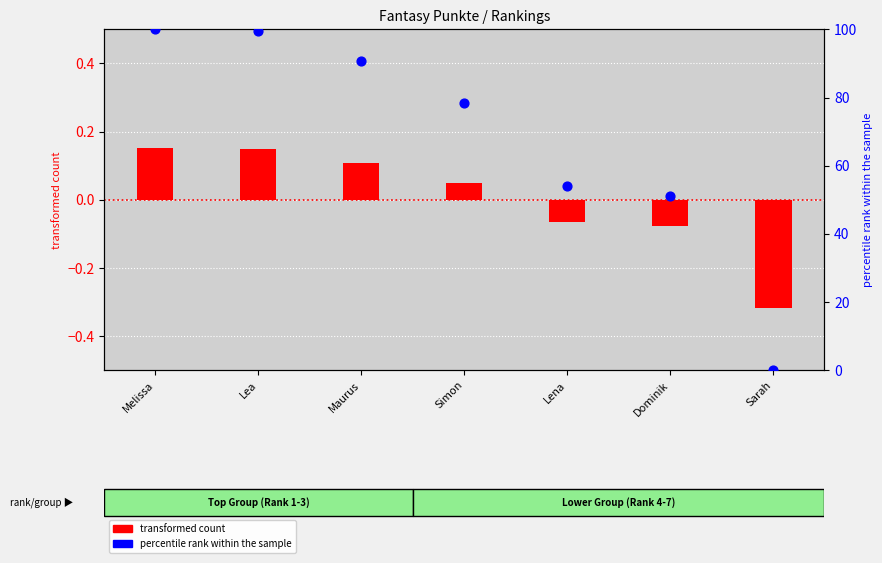

At which category is the sum across all series the highest?

Melissa